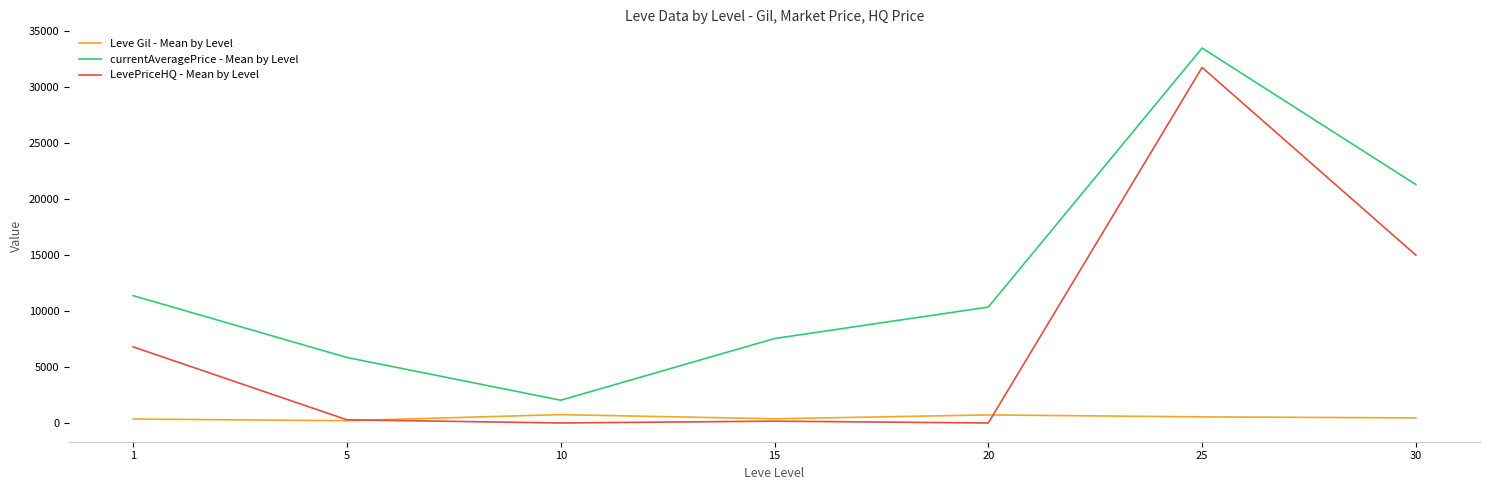

Where does the currentAveragePrice - Mean by Level series first go above 10355?

1